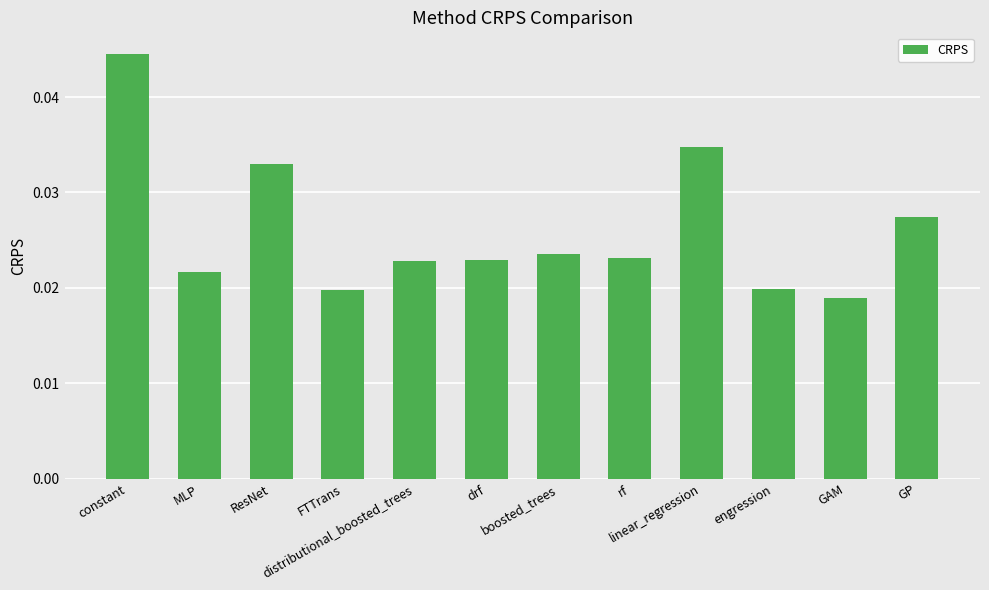

Count the values in the range 0 to 1.

12